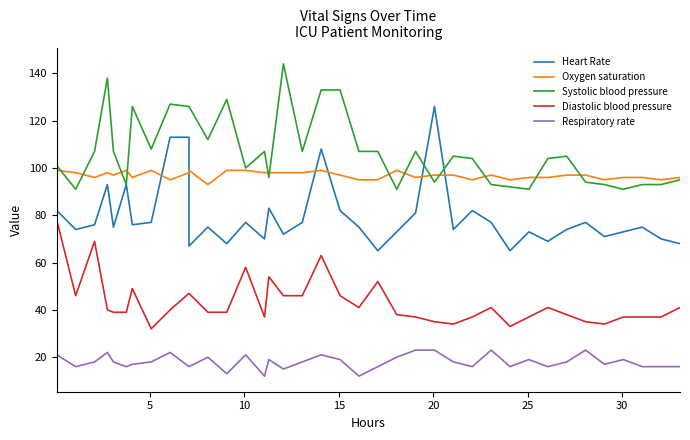

At how many categories does at least one series exceed 86?

38